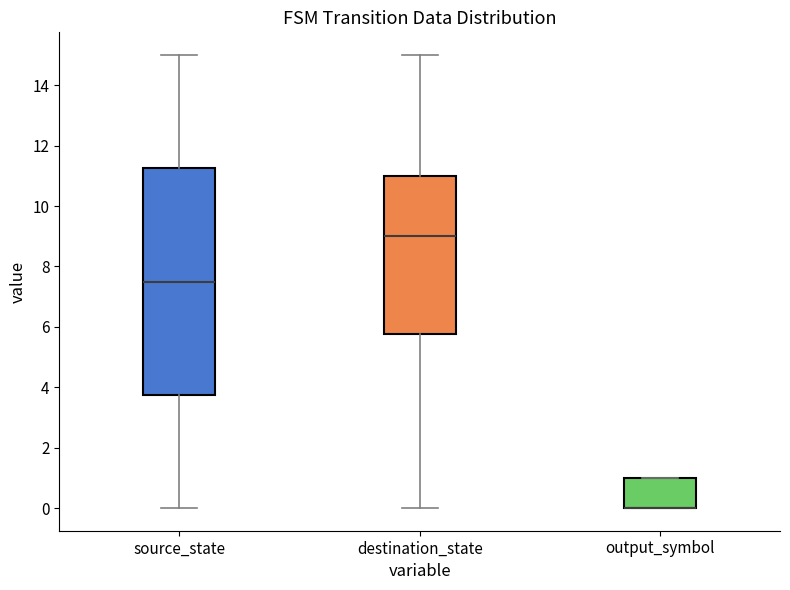

Where does the median line of the box for source_state sit on the y-axis? The values are not printed on the chart, so give them approximately, as read against the axis.

7.6